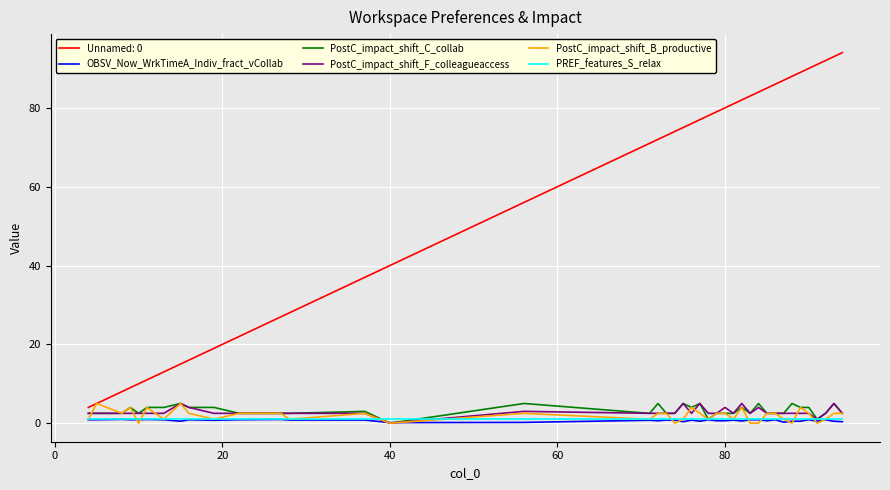

Which series has the largest range (max minus min)?

Unnamed: 0